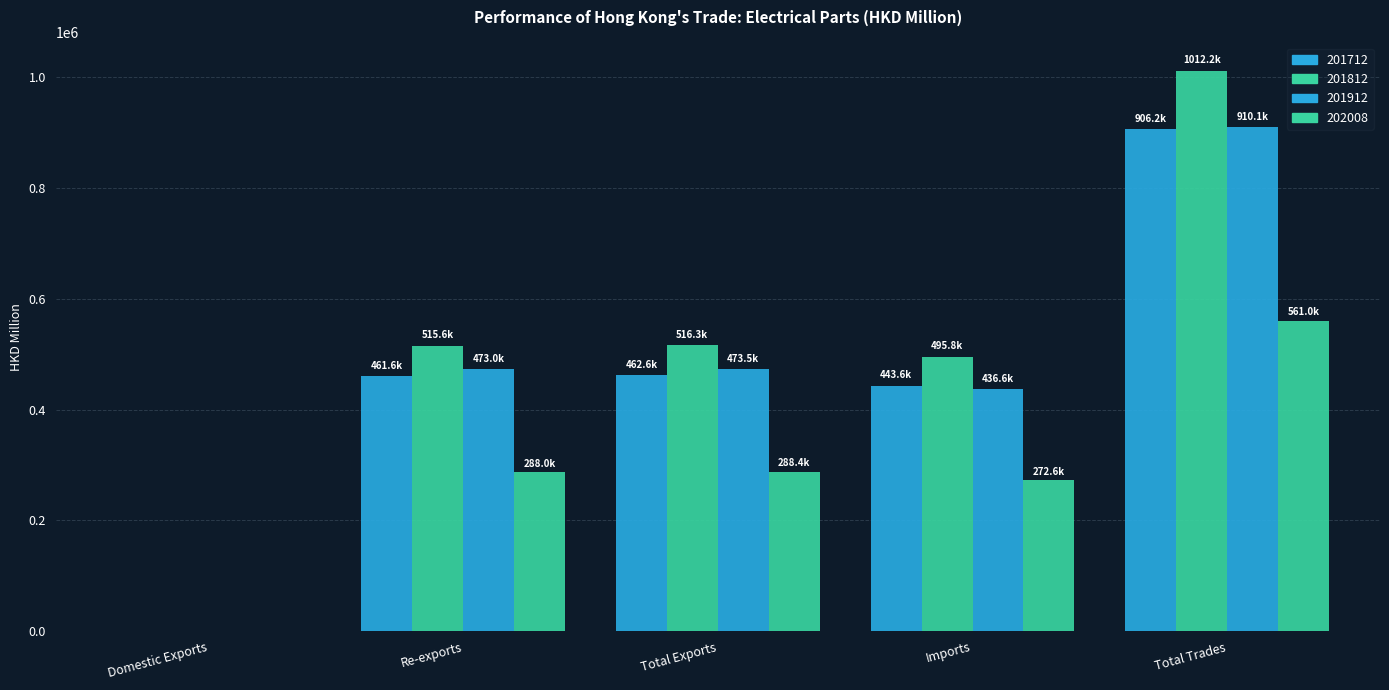

The value of 201812 at Total Exports is 516337.6. True or false?

True